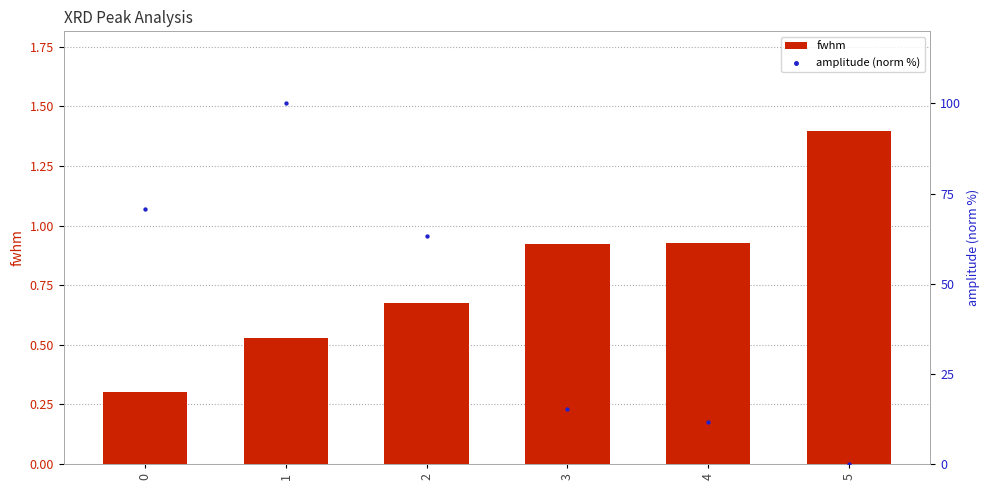

At which category is the sum across all series the highest?

1